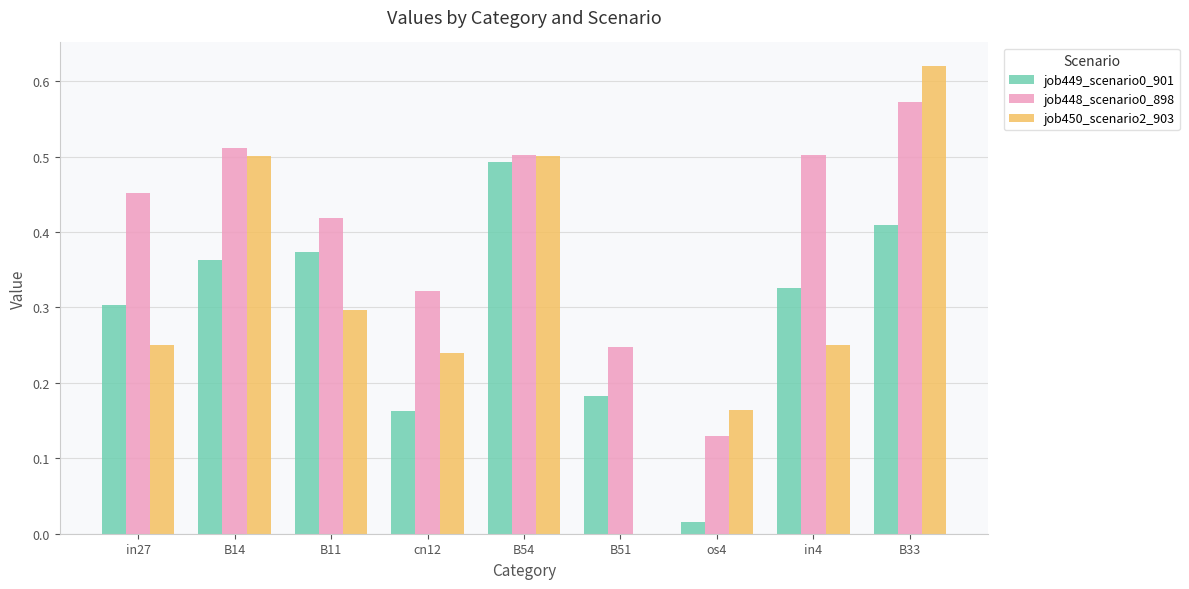

Is the value of job448_scenario0_898 at B33 greater than the value of job450_scenario2_903 at in4?

Yes